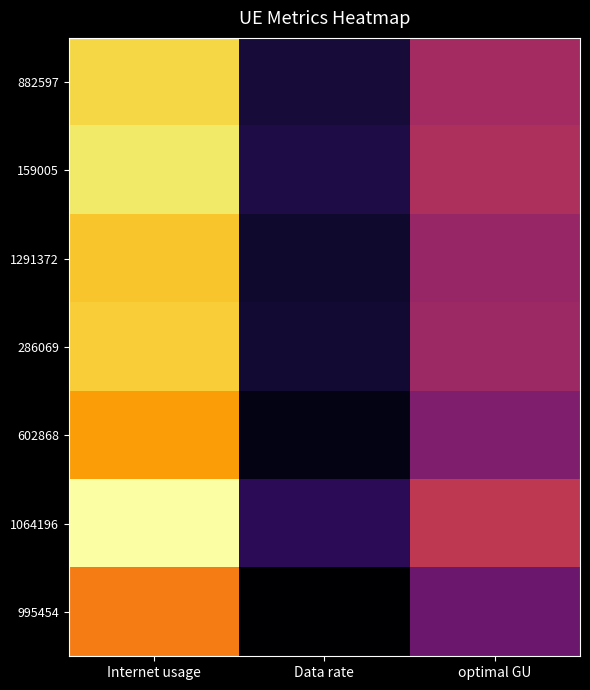

What is the total value across all series at Internet usage?

811.7